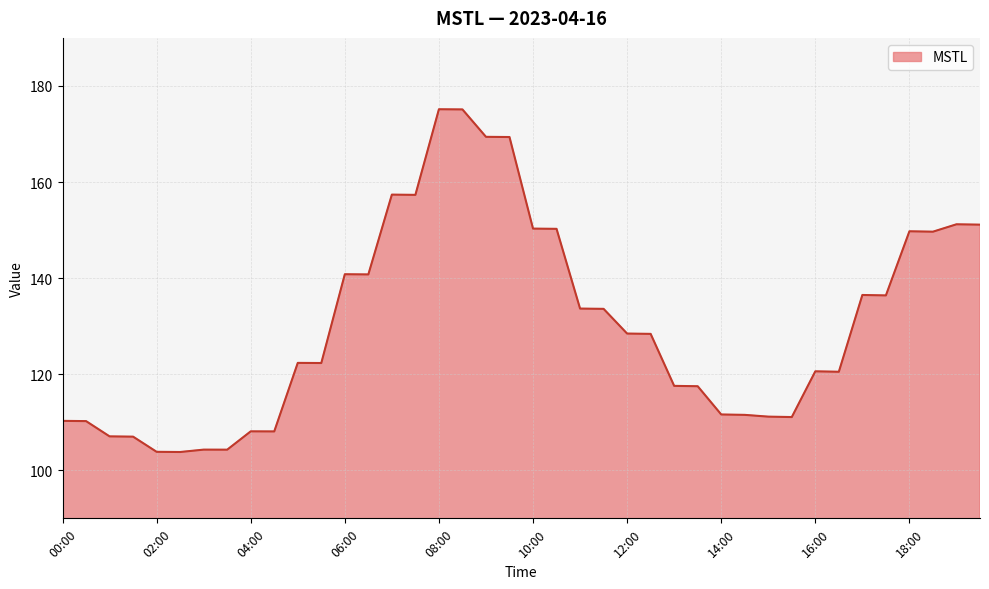

Does the chart have visible grid lines?

Yes